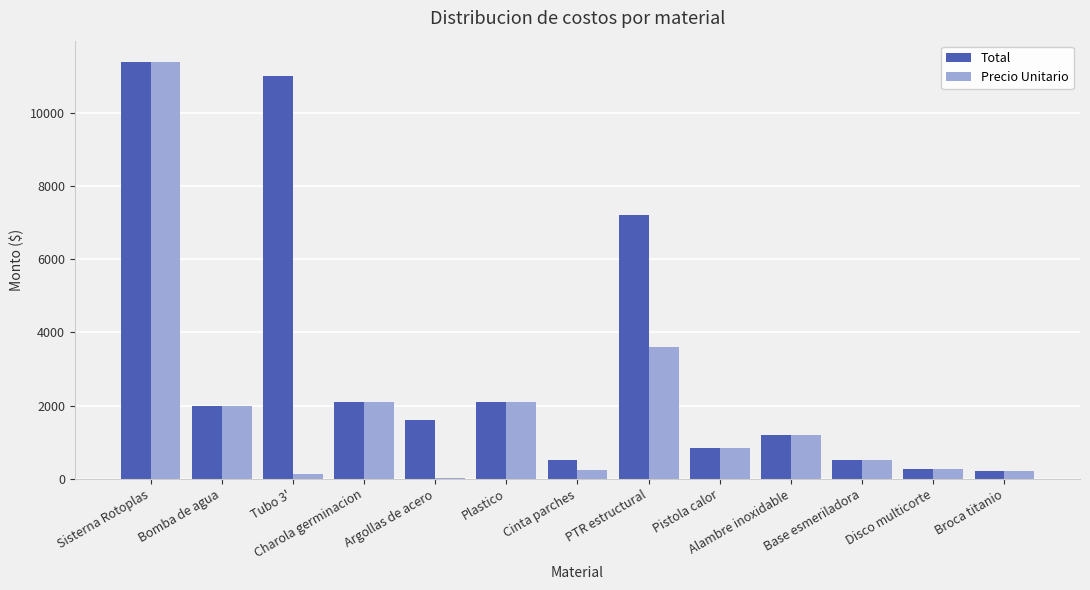

What value does the Precio Unitario series have at Pistola calor?

850.0